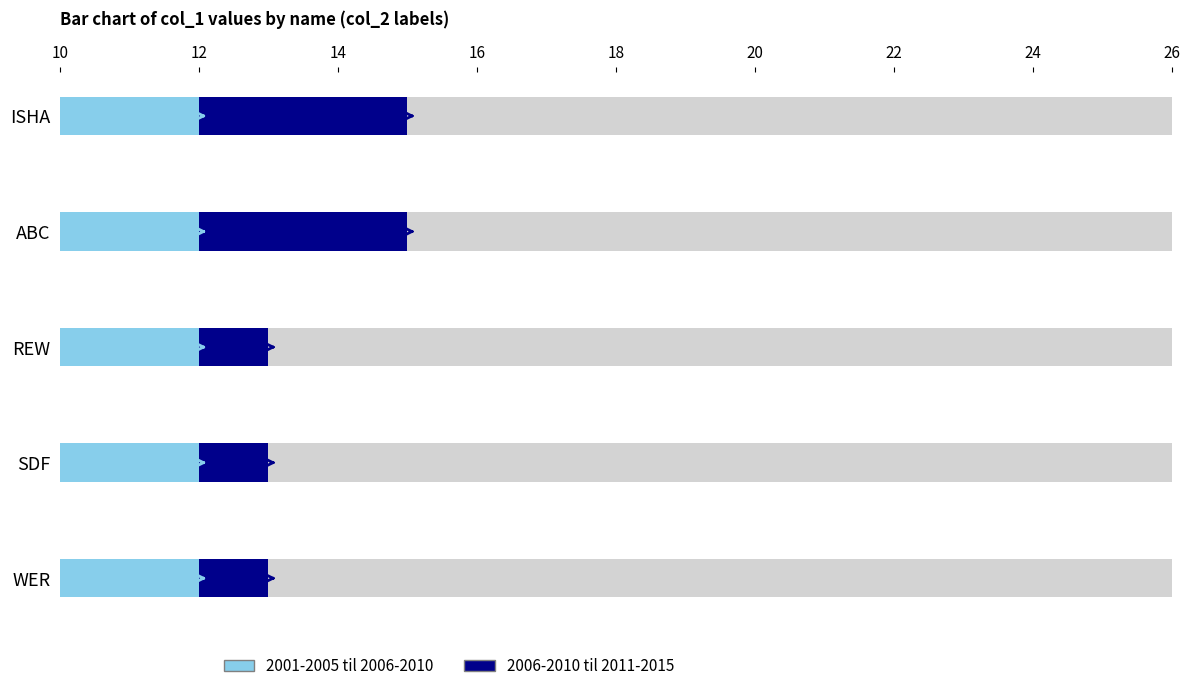

The value at ISHA is 15. True or false?

True